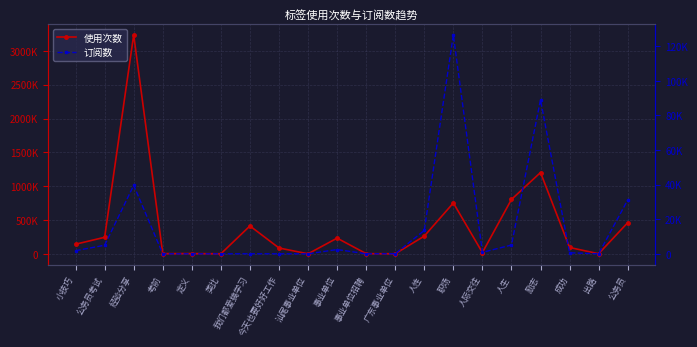

True or false: 订阅数 has more than 0 interior local peaks.

True